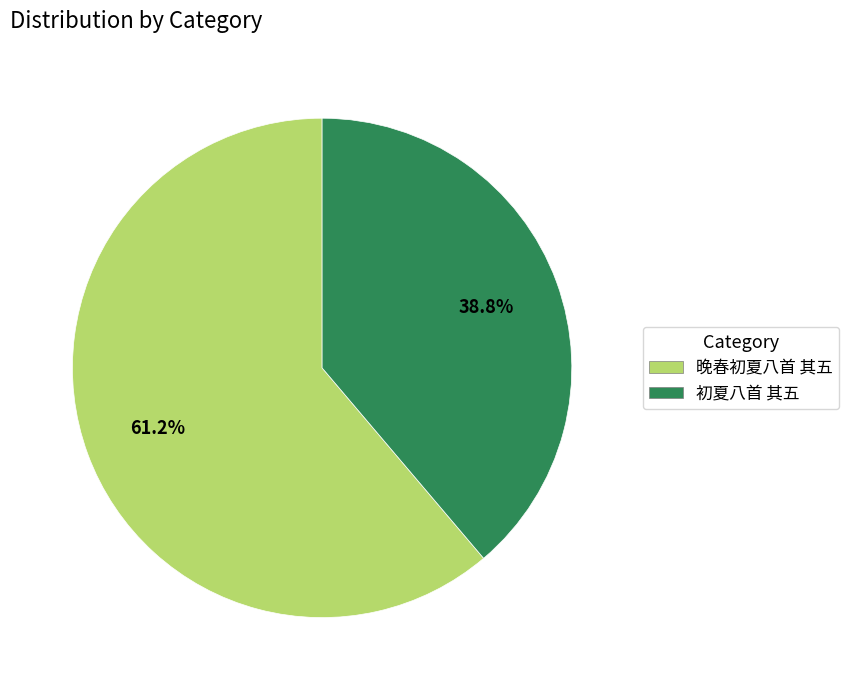

The 初夏八首 其五 slice represents 39% of the pie. True or false?

True